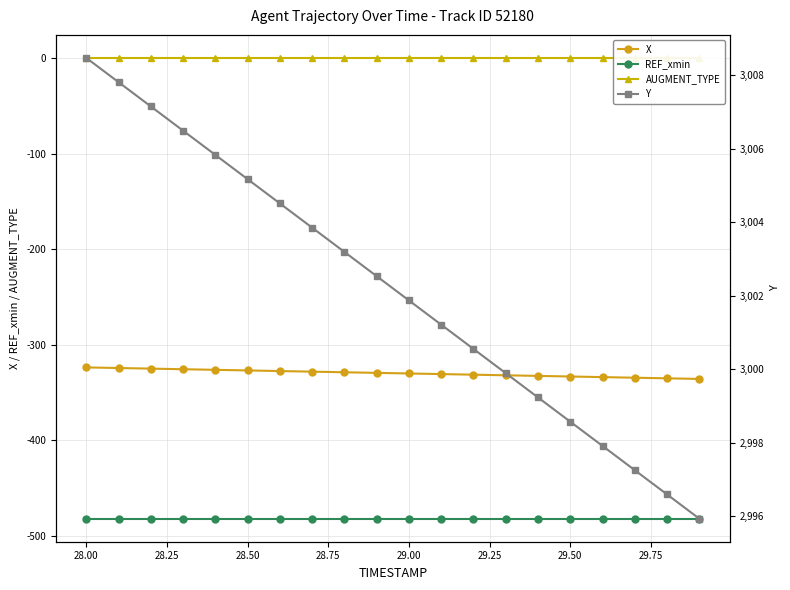

Does the chart have visible grid lines?

Yes